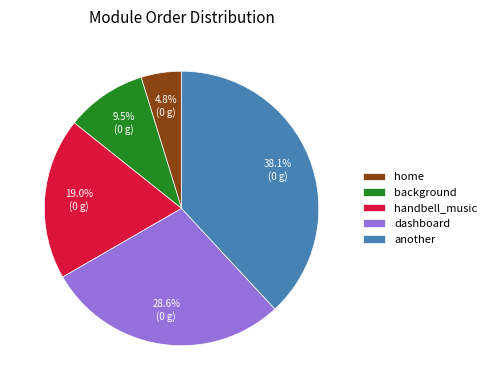

Which slice is the smallest?

home